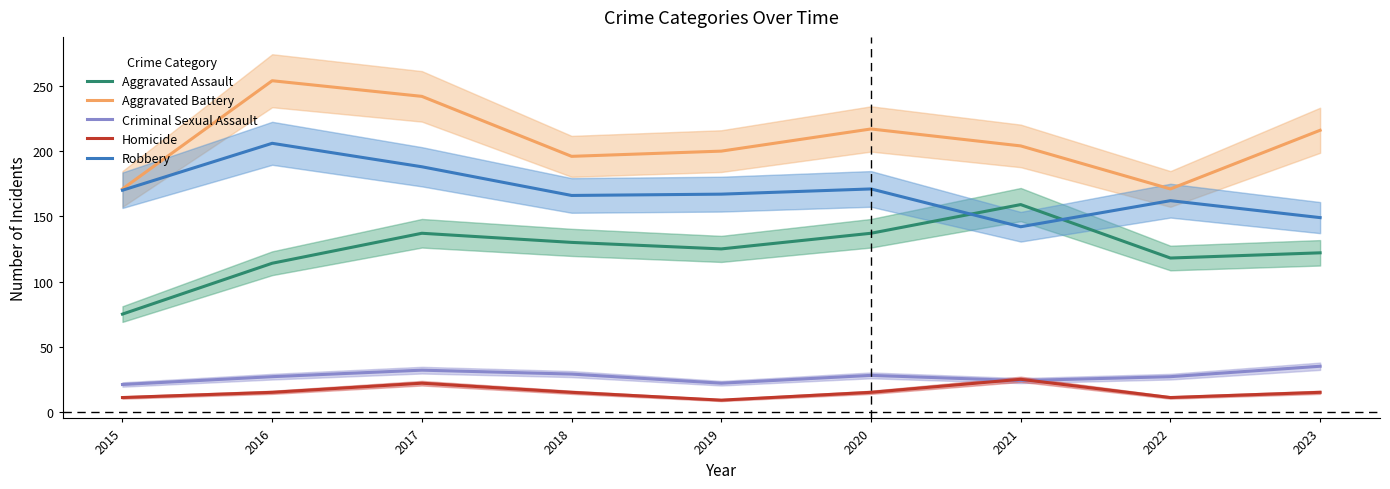

What is the value of the Robbery point at the 5th from the left?

167